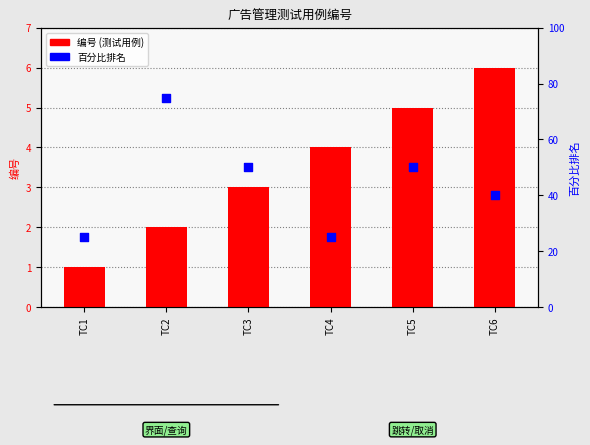

What are all the series names shown in the legend?

编号, 百分比排名